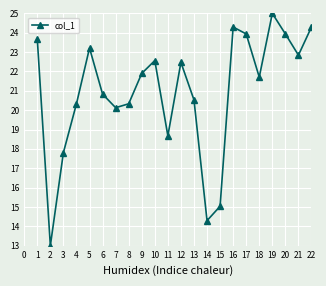

How many interior local peaks (higher than both neighbors) does the data have?

6